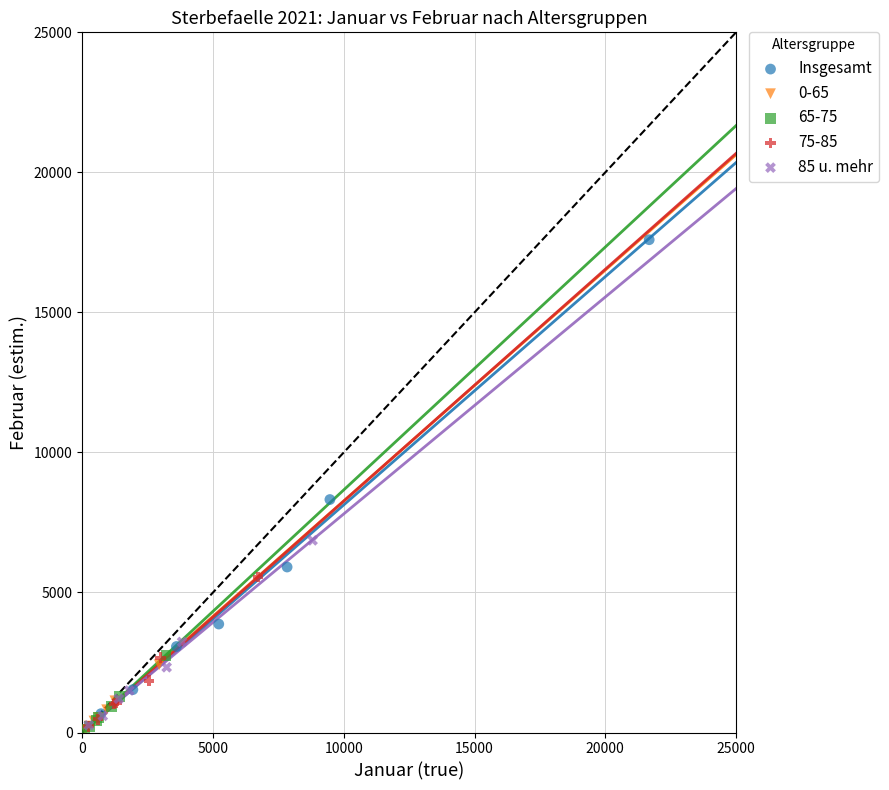

Which series has the largest Y range (max minus min)?

Insgesamt